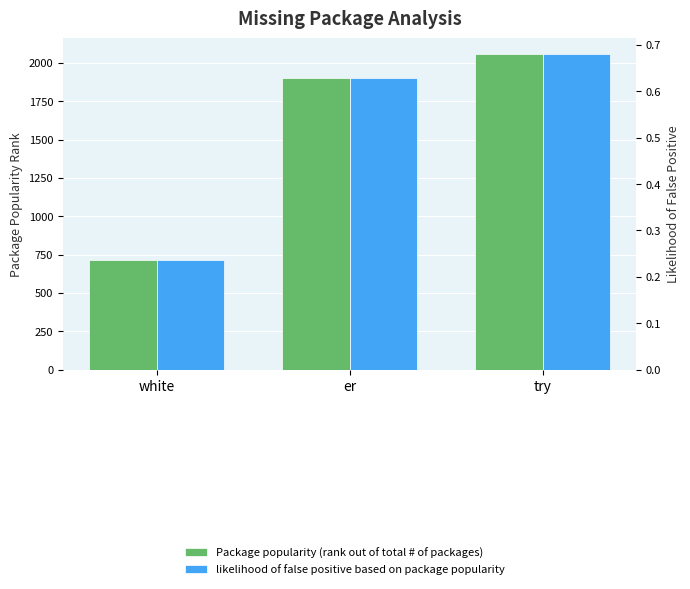

How many likelihood of false positive based on package popularity values are between 0 and 1?

3